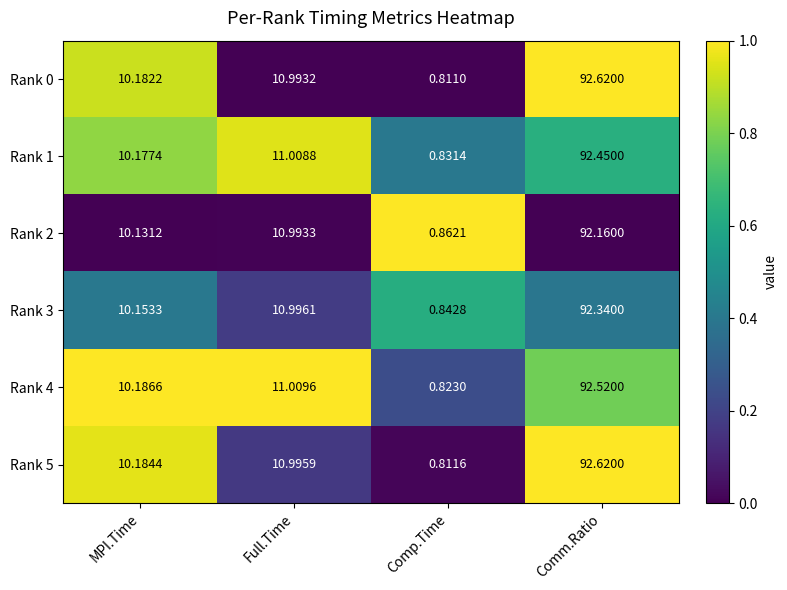

Which category has the highest value across all series?

Comm.Ratio